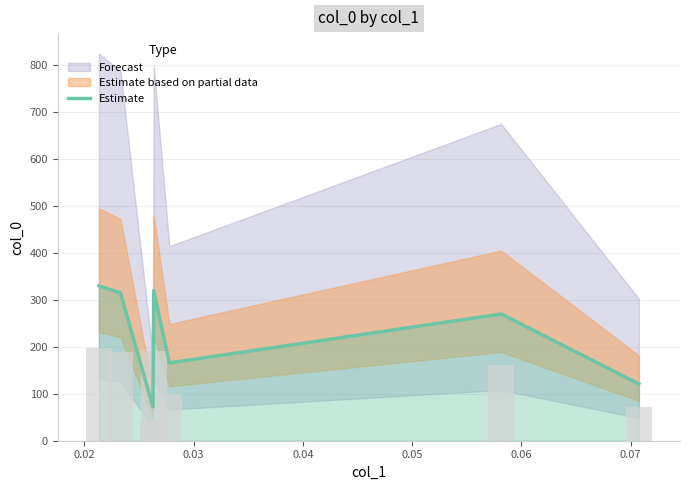

What is the approximate value at 0.07?

121.0